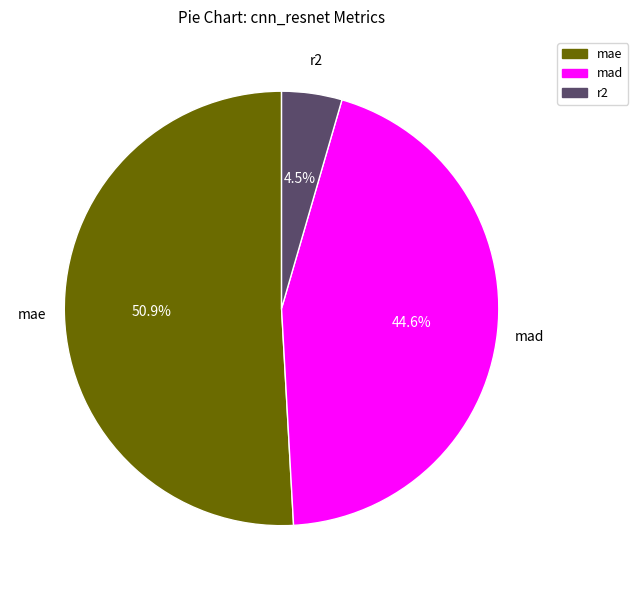

Between mad and mae, which is larger?

mae